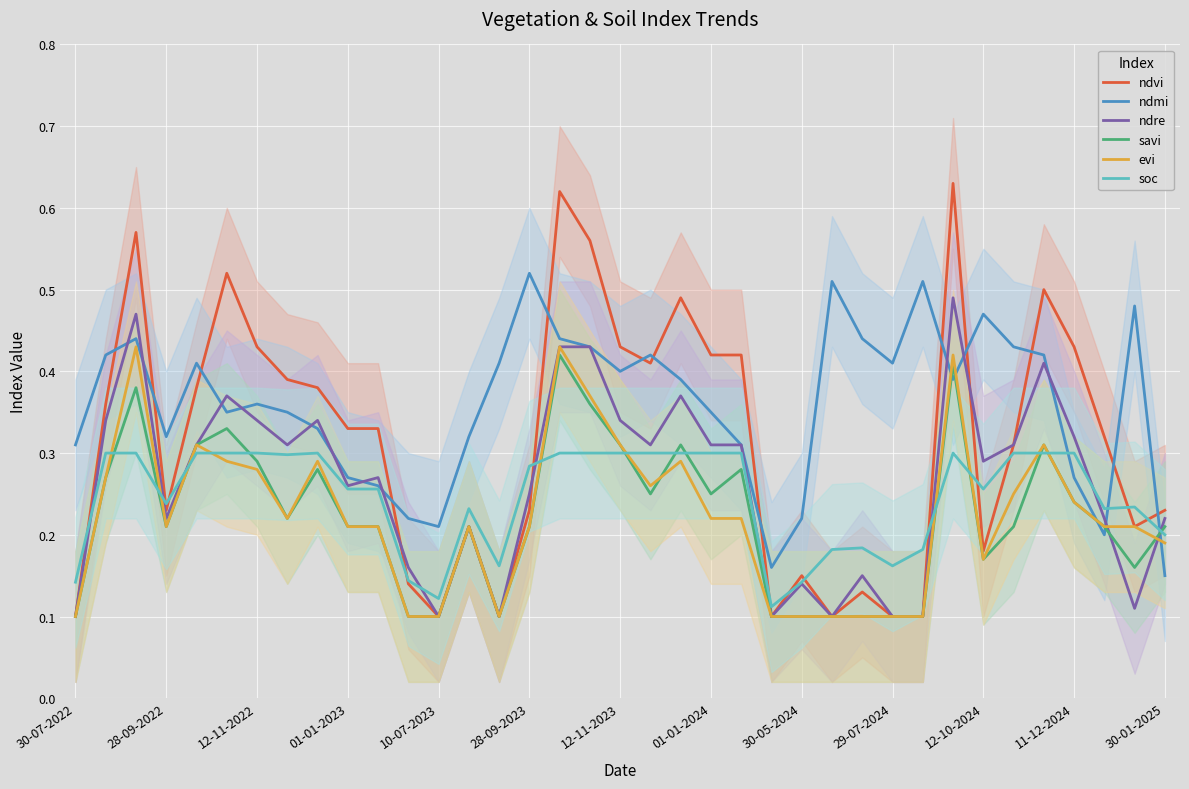

At which category does the chart reach its minimum across all series?

30-07-2022